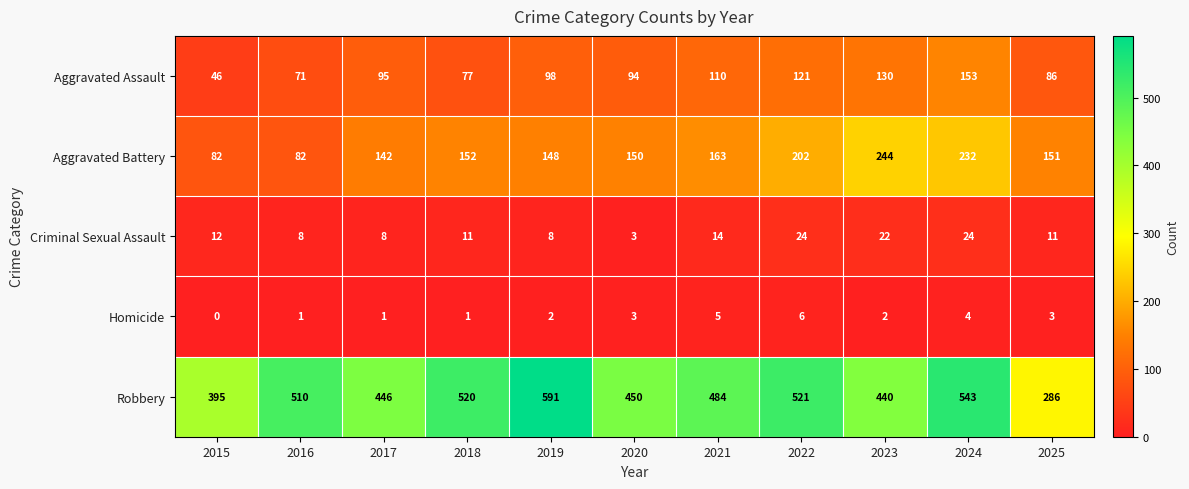

What value does the Aggravated Assault series have at 2015?

46